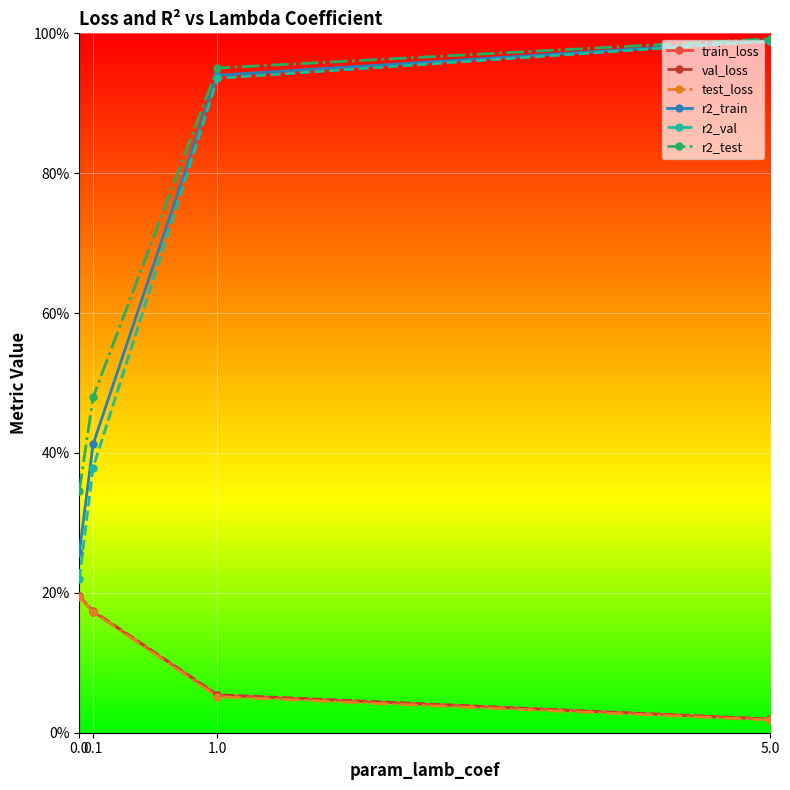

True or false: r2_val has more than 2 interior local peaks.

False